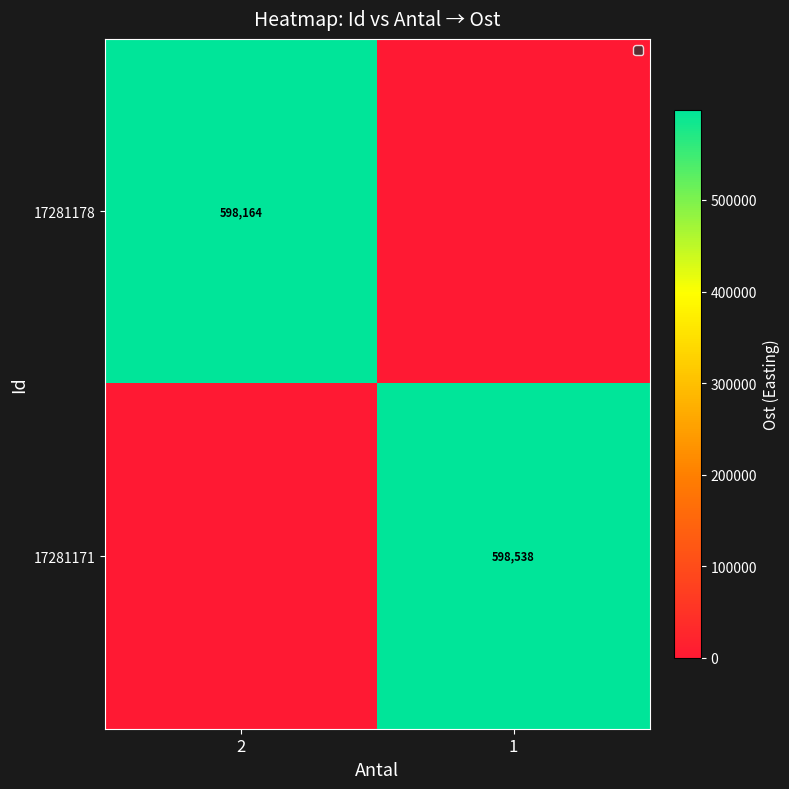

True or false: 17281171 has a value of 598538 at 1.

True